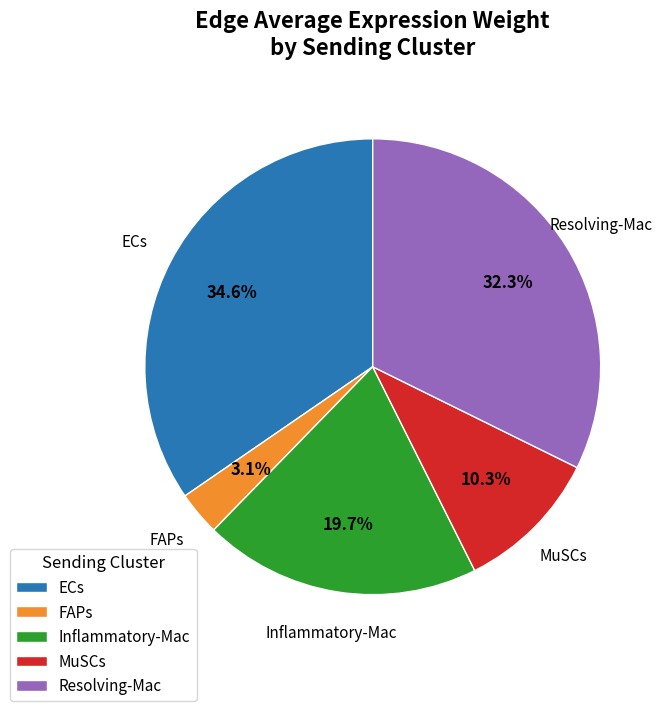

How many segments does this pie chart have?

5